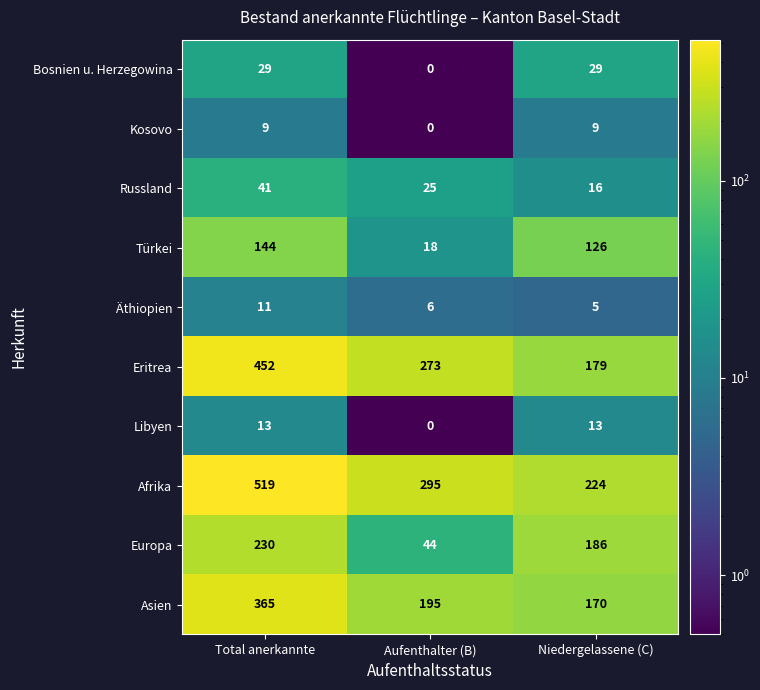

Is it true that Eritrea equals 452 at Total anerkannte?

True